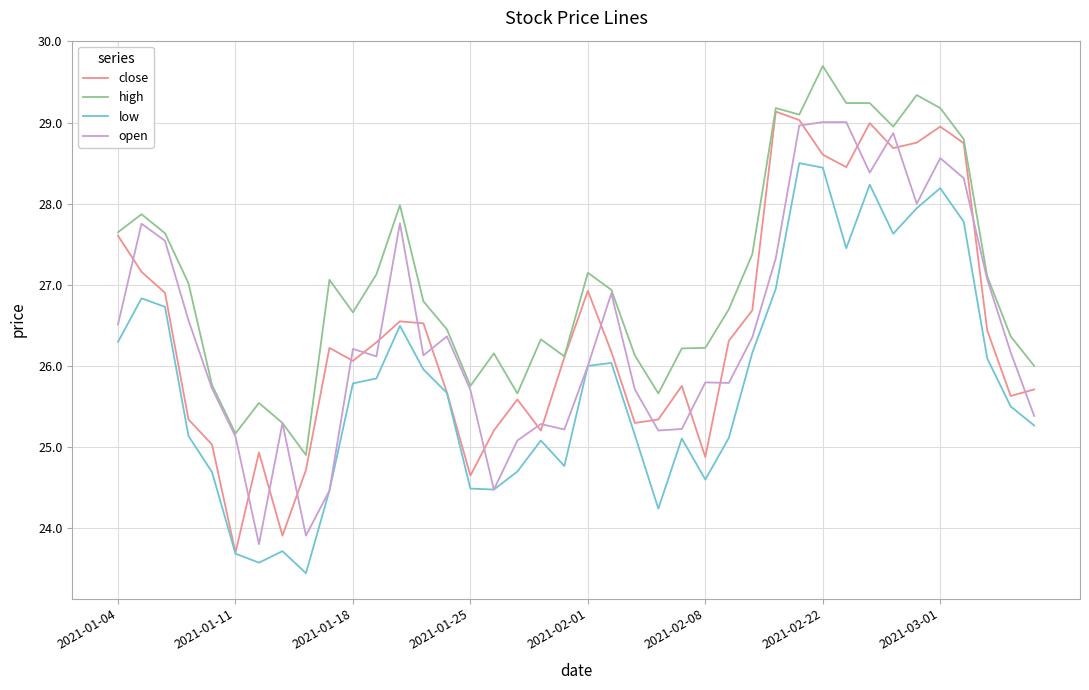

What is the sum of all low values?

1032.3